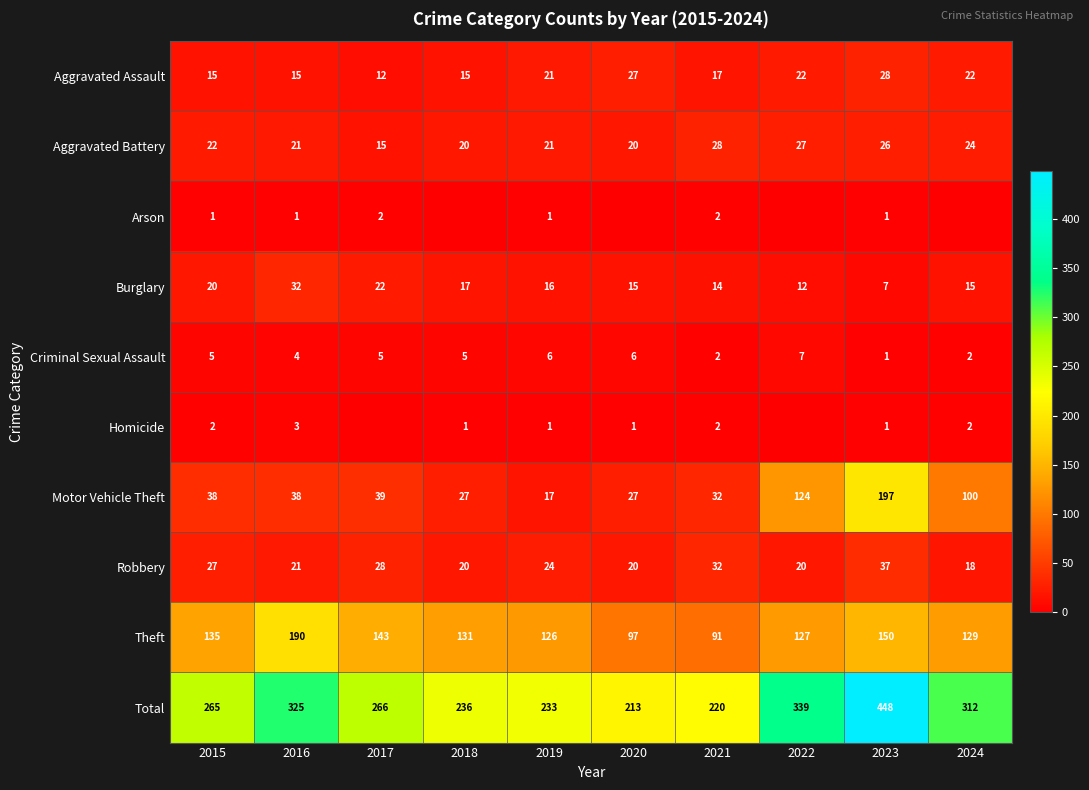

Which has a higher value, 2016 or 2024?

2024